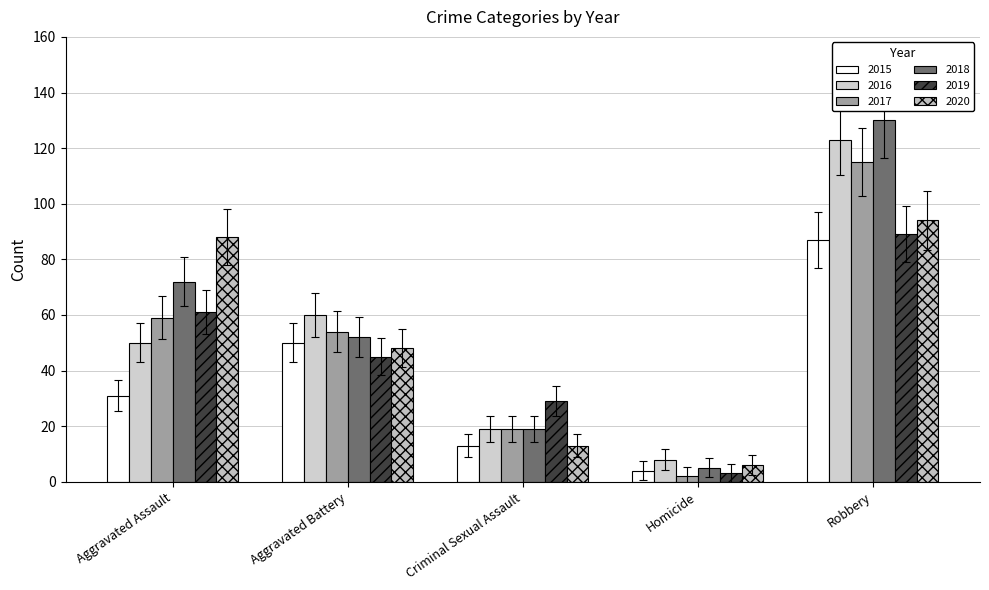

How many distinct data groups are displayed?

6